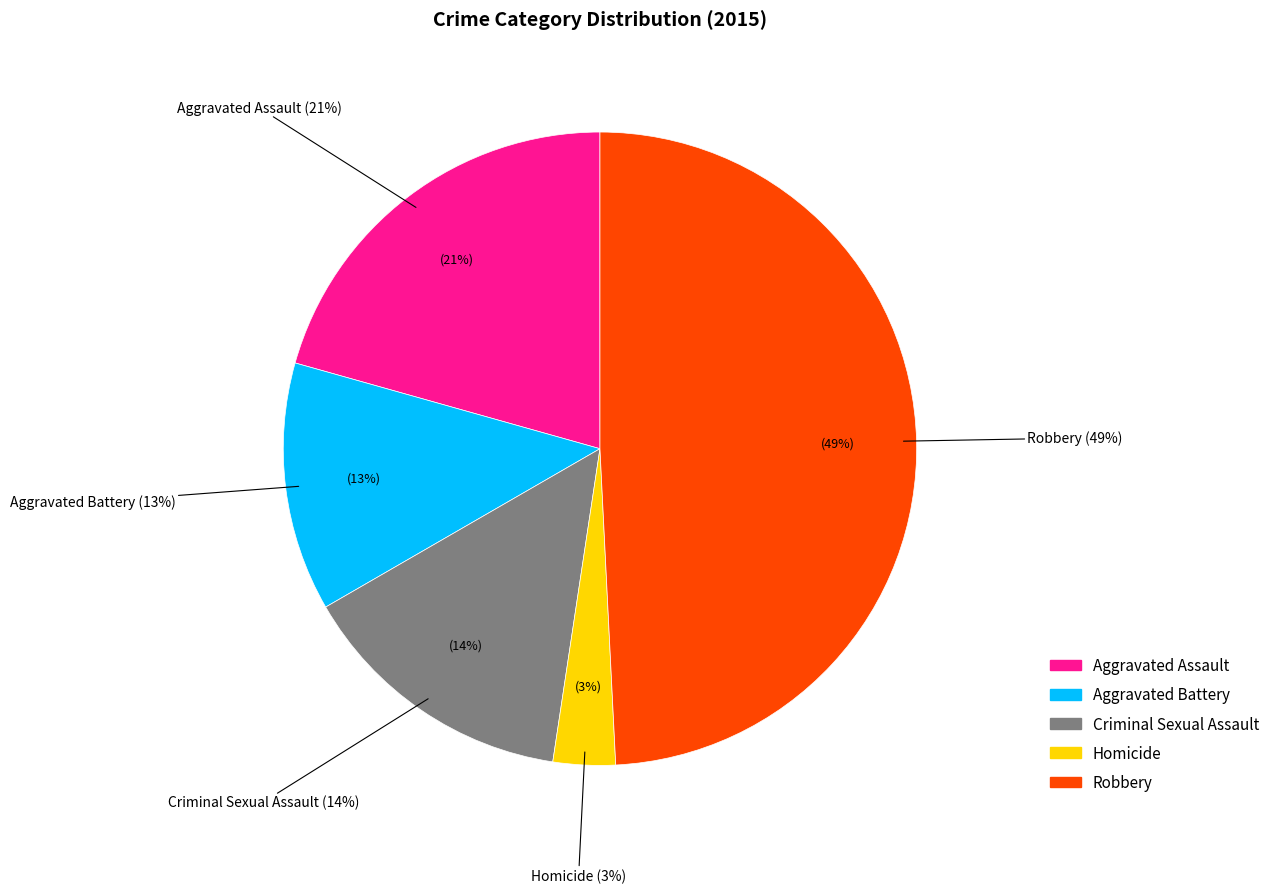

How many segments does this pie chart have?

5